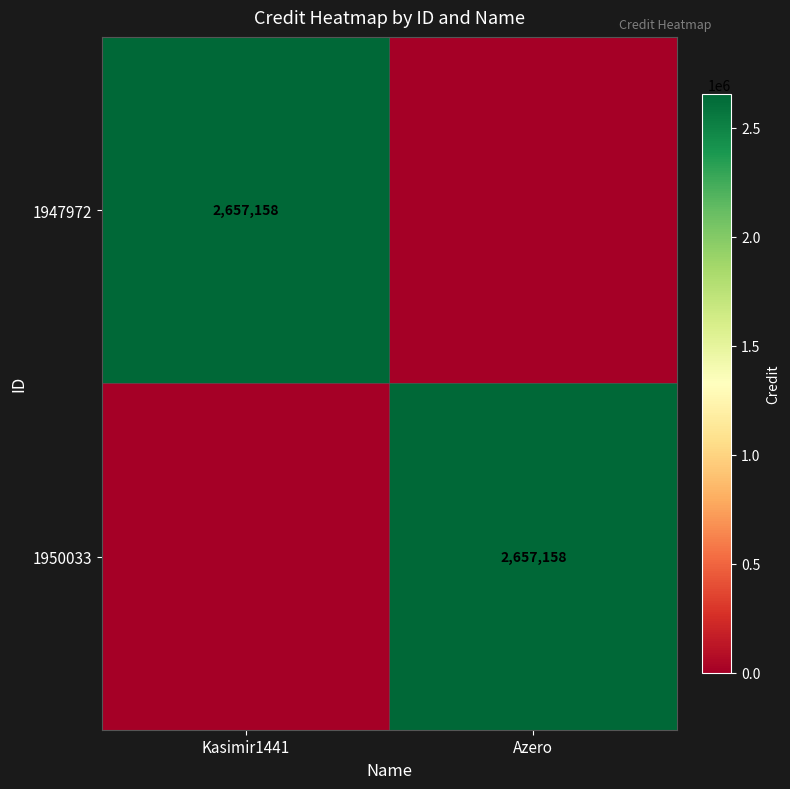

At which category is the sum across all series the highest?

Kasimir1441